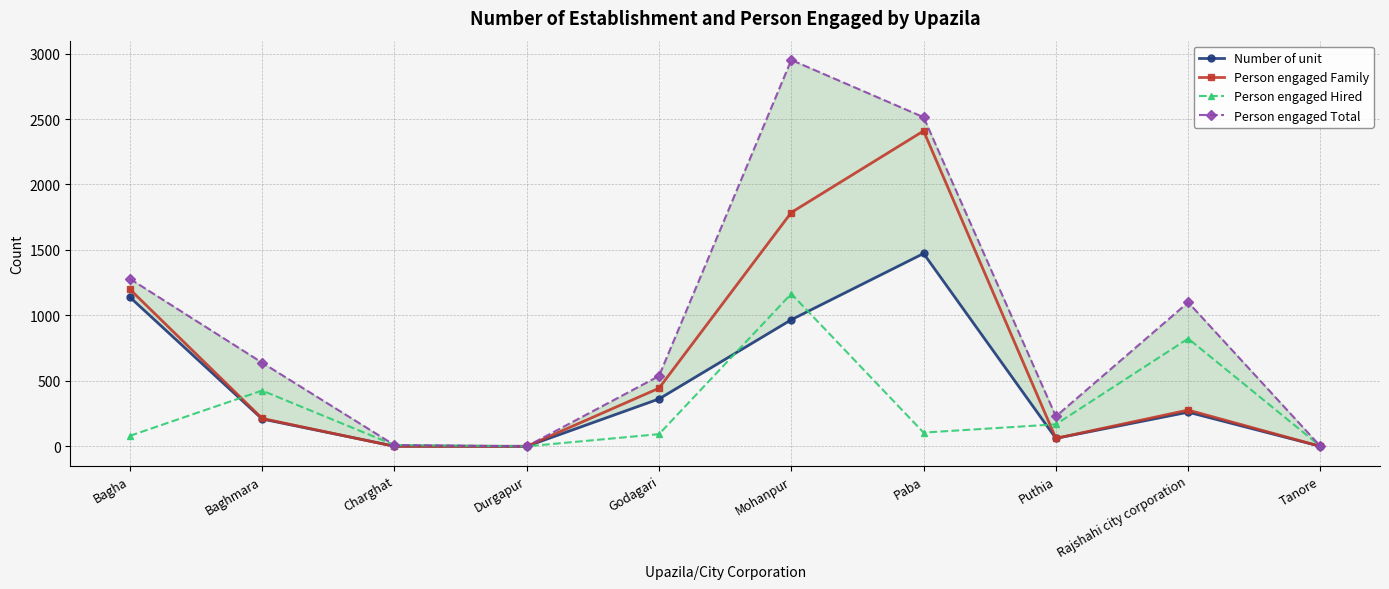

What are all the series names shown in the legend?

Number of unit, Person engaged Family, Person engaged Hired, Person engaged Total